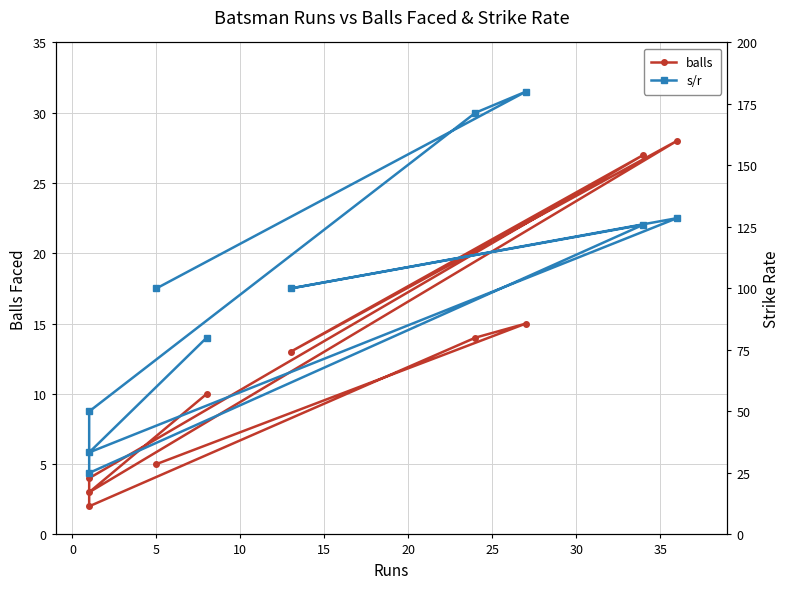

What position from the right is 35?

2